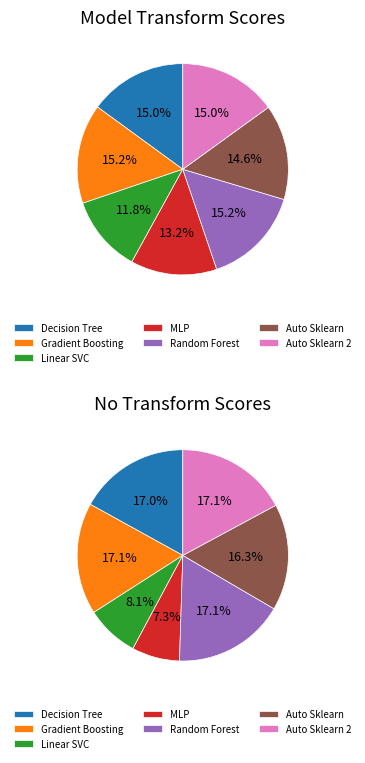

Do Auto Sklearn 2 and Gradient Boosting together represent more than half of the pie?

No